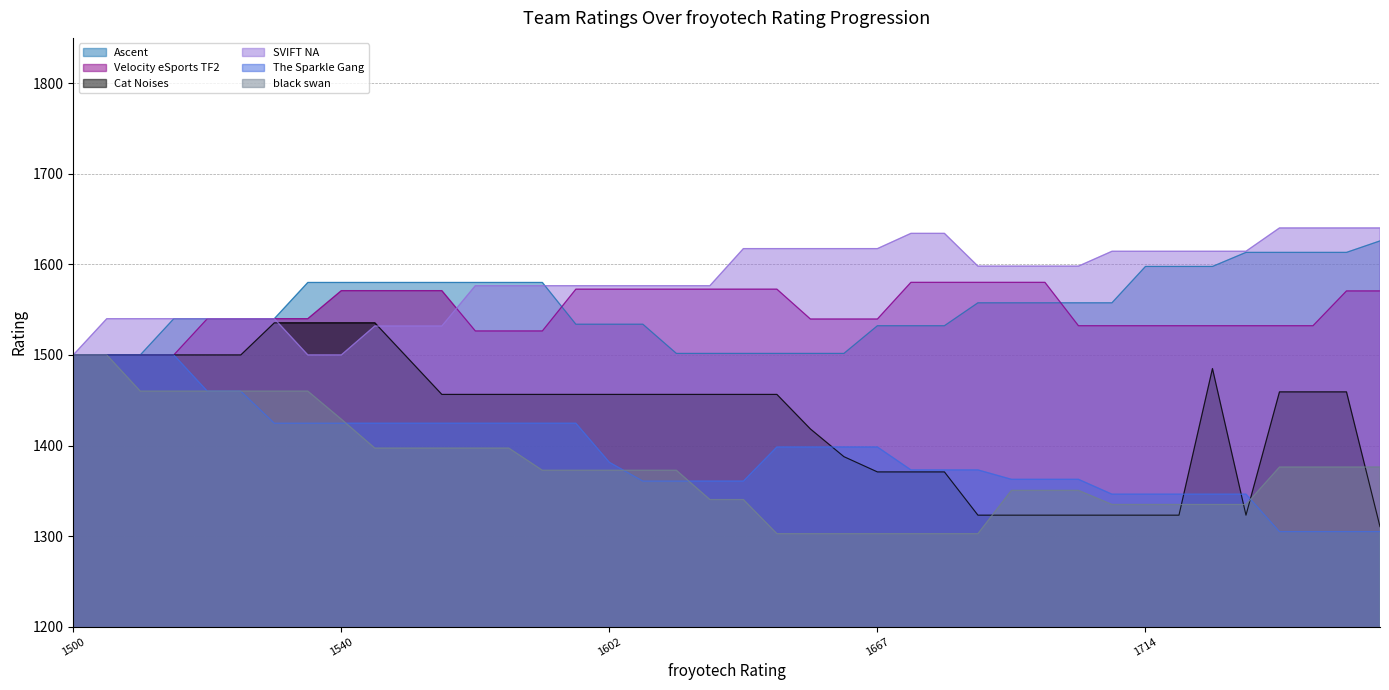

Reading left to right, list all the values displayed in this chart.

Ascent: 1500.0	1500.0	1500.0	1540.0	1540.0	1540.0	1540.0	1580.0	1580.0	1580.0	1580.0	1580.0	1580.0	1580.0	1580.0	1533.9	1533.9	1533.9	1501.7	1501.7	1501.7	1501.7	1501.7	1501.7	1532.2	1532.2	1532.2	1557.5	1557.5	1557.5	1557.5	1557.5	1597.7	1597.7	1597.7	1613.2	1613.2	1613.2	1613.2	1625.9
Velocity eSports TF2: 1500.0	1500.0	1500.0	1500.0	1540.0	1540.0	1540.0	1540.0	1570.9	1570.9	1570.9	1570.9	1526.5	1526.5	1526.5	1572.6	1572.6	1572.6	1572.6	1572.6	1572.6	1572.6	1539.6	1539.6	1539.6	1580.1	1580.1	1580.1	1580.1	1580.1	1532.2	1532.2	1532.2	1532.2	1532.2	1532.2	1532.2	1532.2	1570.7	1570.7
Cat Noises: 1500.0	1500.0	1500.0	1500.0	1500.0	1500.0	1535.4	1535.4	1535.4	1535.4	1495.9	1456.4	1456.4	1456.4	1456.4	1456.4	1456.4	1456.4	1456.4	1456.4	1456.4	1456.4	1418.3	1387.7	1370.9	1370.9	1370.9	1323.1	1323.1	1323.1	1323.1	1323.1	1323.1	1323.1	1485.0	1323.1	1459.2	1459.2	1459.2	1310.4
SVIFT NA: 1500.0	1540.0	1540.0	1540.0	1540.0	1540.0	1540.0	1500.0	1500.0	1531.9	1531.9	1531.9	1576.4	1576.4	1576.4	1576.4	1576.4	1576.4	1576.4	1576.4	1617.4	1617.4	1617.4	1617.4	1617.4	1634.2	1634.2	1598.0	1598.0	1598.0	1598.0	1614.4	1614.4	1614.4	1614.4	1614.4	1640.2	1640.2	1640.2	1640.2
The Sparkle Gang: 1500.0	1500.0	1500.0	1500.0	1460.0	1460.0	1424.6	1424.6	1424.6	1424.6	1424.6	1424.6	1424.6	1424.6	1424.6	1424.6	1381.4	1360.7	1360.7	1360.7	1360.7	1398.4	1398.4	1398.4	1398.4	1373.1	1373.1	1373.1	1362.7	1362.7	1362.7	1346.3	1346.3	1346.3	1346.3	1346.3	1305.0	1305.0	1305.0	1305.0
black swan: 1500.0	1500.0	1460.0	1460.0	1460.0	1460.0	1460.0	1460.0	1429.1	1397.1	1397.1	1397.1	1397.1	1397.1	1372.6	1372.6	1372.6	1372.6	1372.6	1340.3	1340.3	1302.7	1302.7	1302.7	1302.7	1302.7	1302.7	1302.7	1350.4	1350.4	1350.4	1334.9	1334.9	1334.9	1334.9	1334.9	1376.2	1376.2	1376.2	1376.2